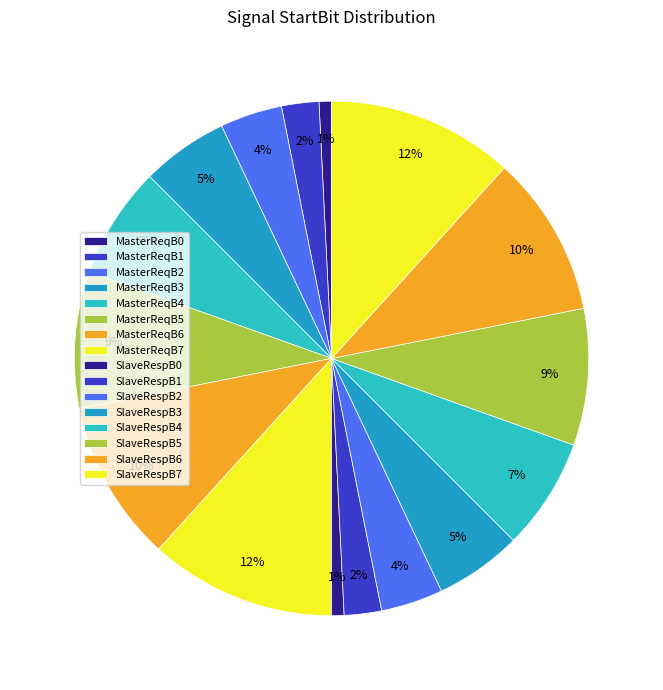

Count the number of slices in the pie.

16